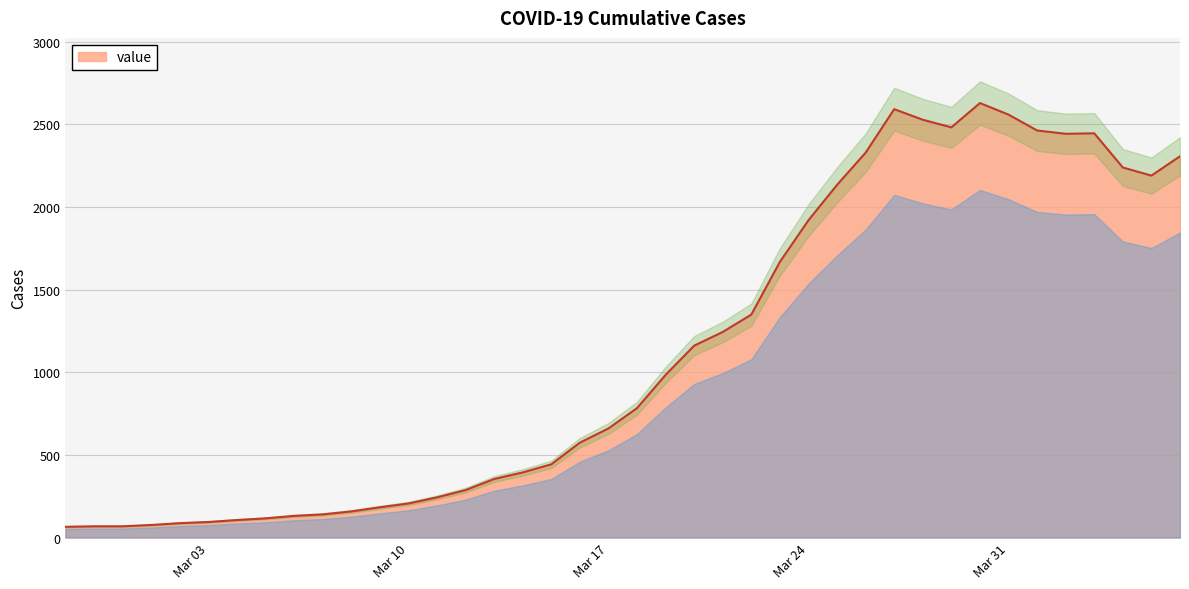

What is the minimum value for value?

65